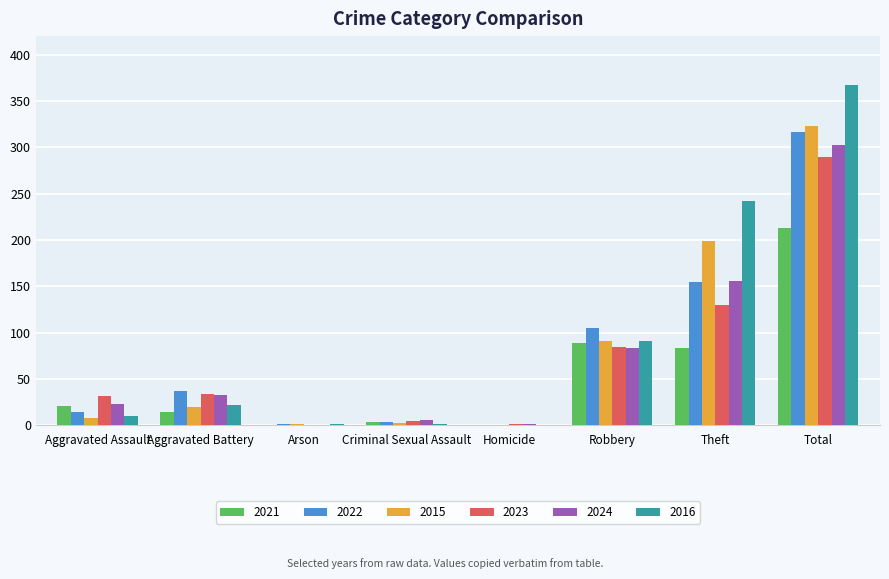

At which category is the sum across all series the highest?

Total